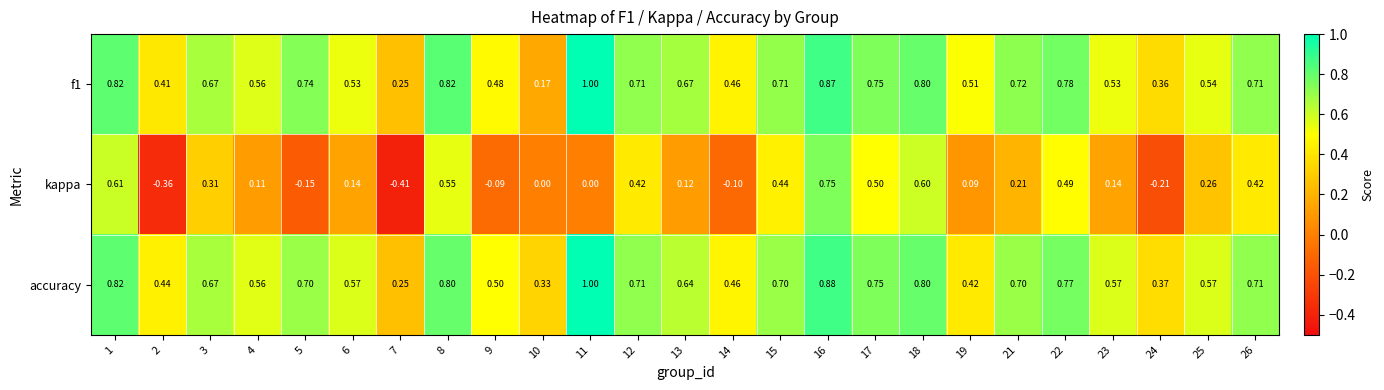

Which series has the largest total across all categories?

accuracy